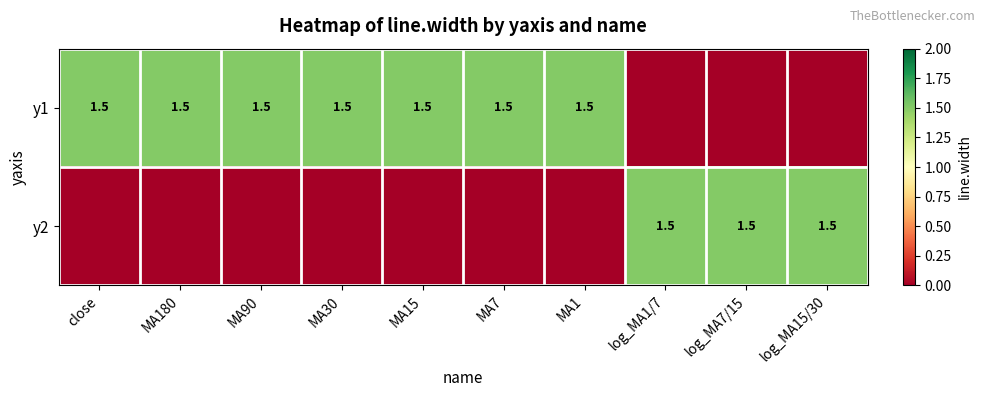

The value of y2 at log_MA1/7 is 1.5. True or false?

True